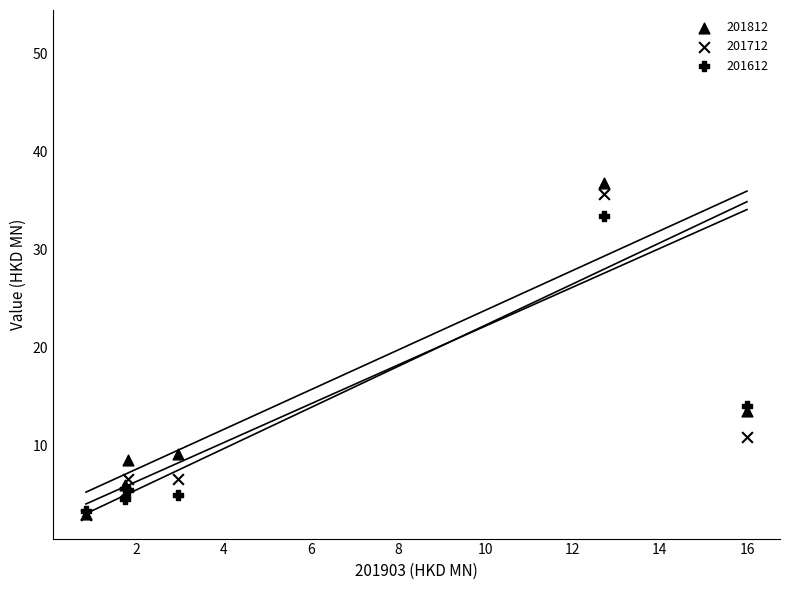

What is the total value across all series at PHILIPPINES?

15.8